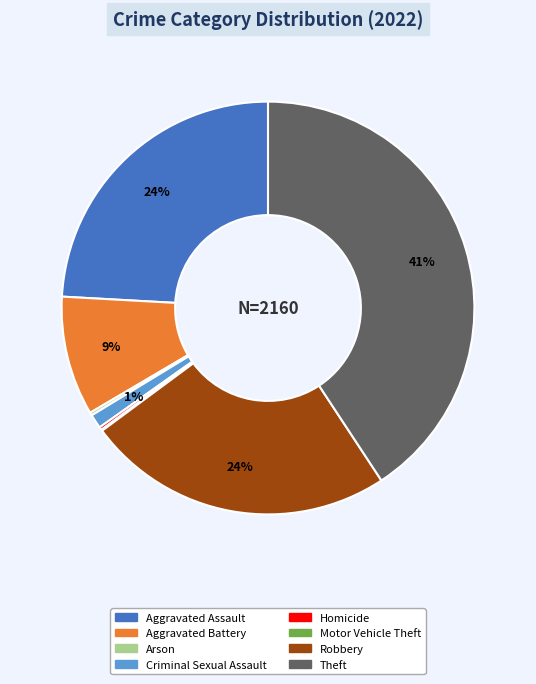

True or false: Aggravated Assault accounts for 38% of the total.

False